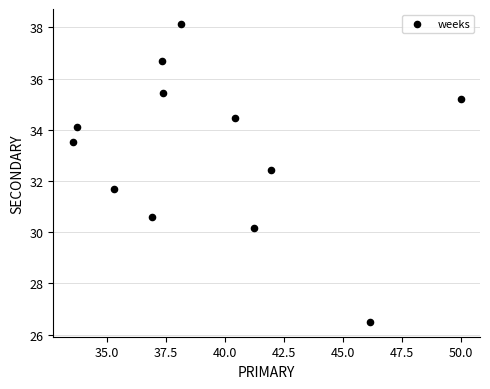

What is the range of Y values (max minus min)?

11.6